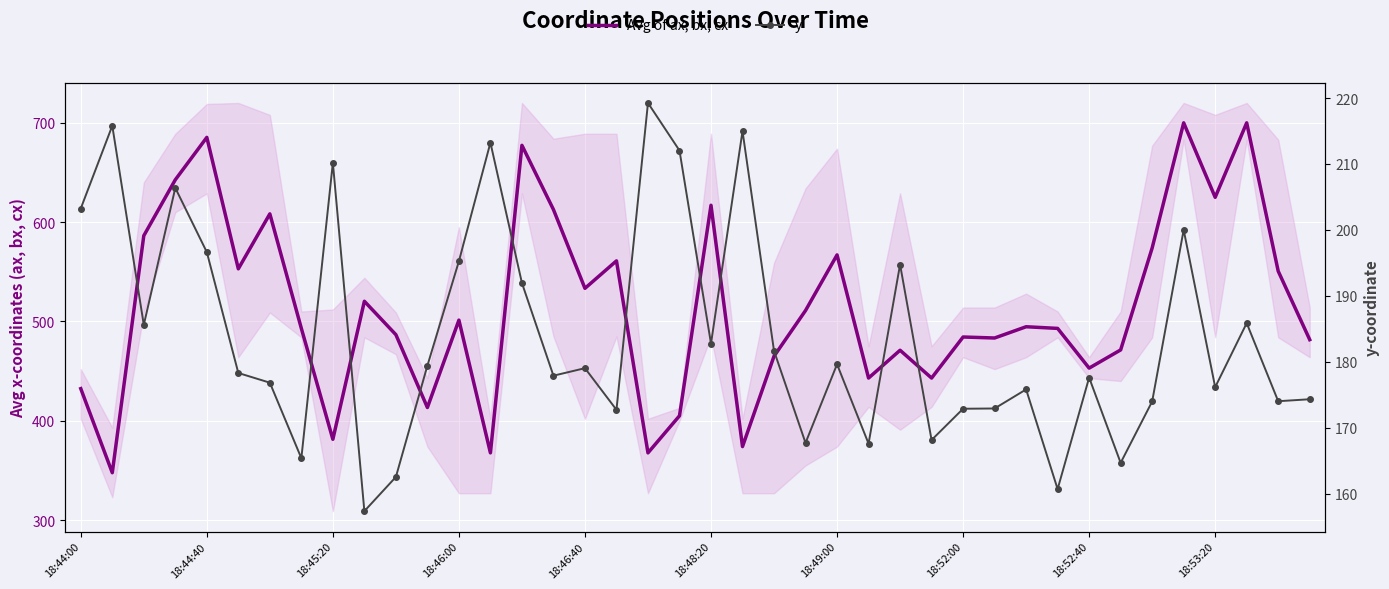

True or false: Avg of ax, bx, cx and y intersect in this chart.

False